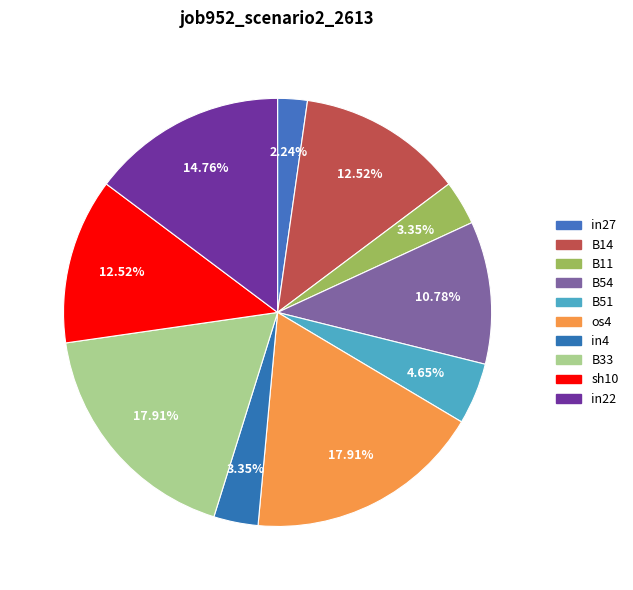

Combined, do sh10 and in4 account for over 50%?

No